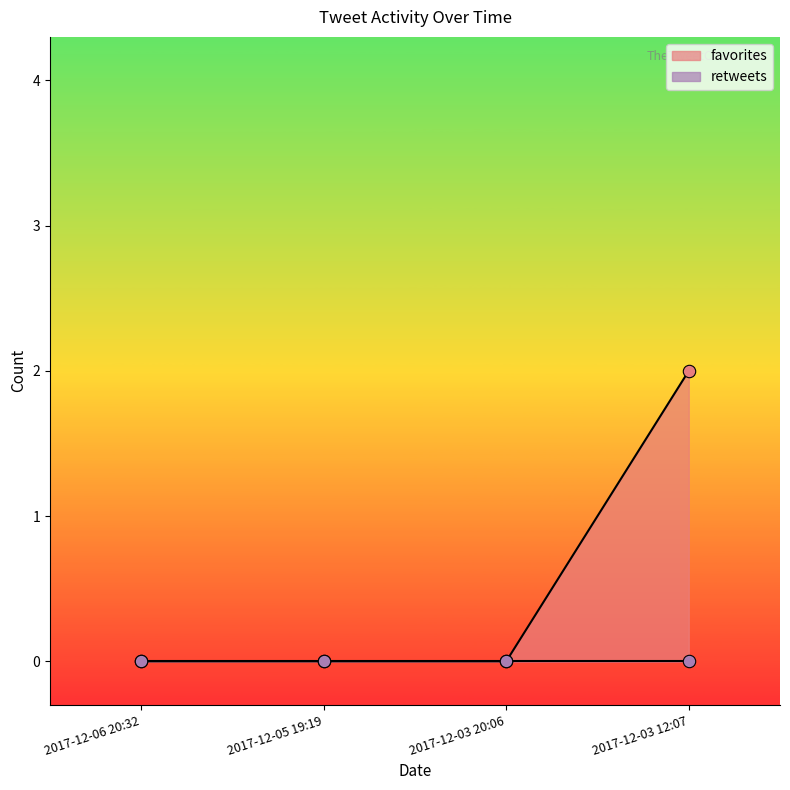

Which has a higher value, 2017-12-05 19:19 or 2017-12-06 20:32?

2017-12-05 19:19